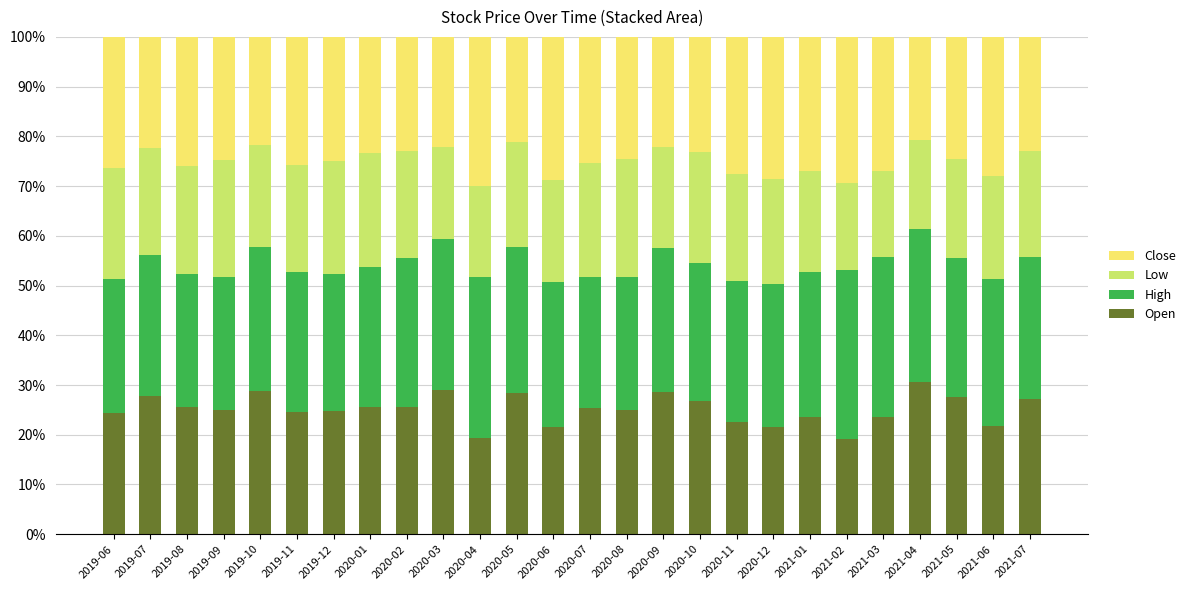

What is the total value across all series at 2020-07?

100.0